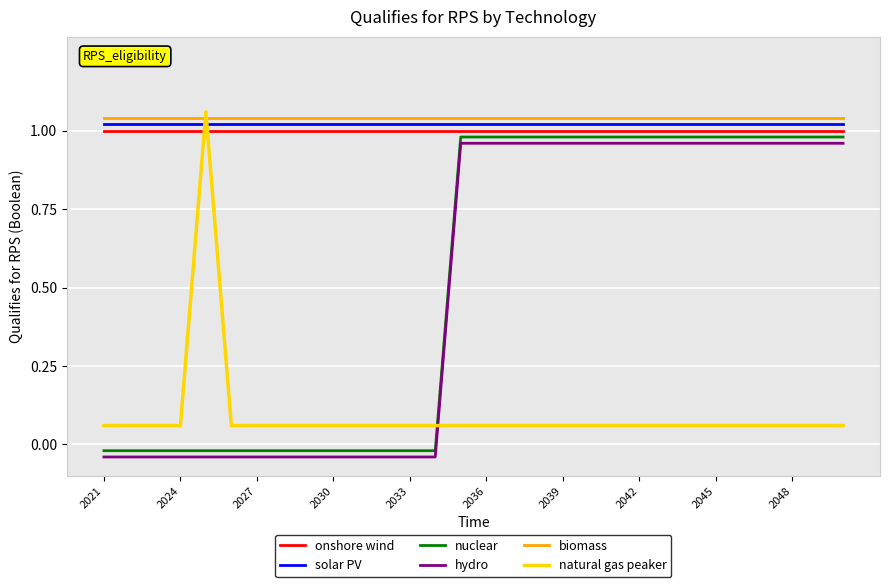

At how many categories does at least one series exceed 0?

30